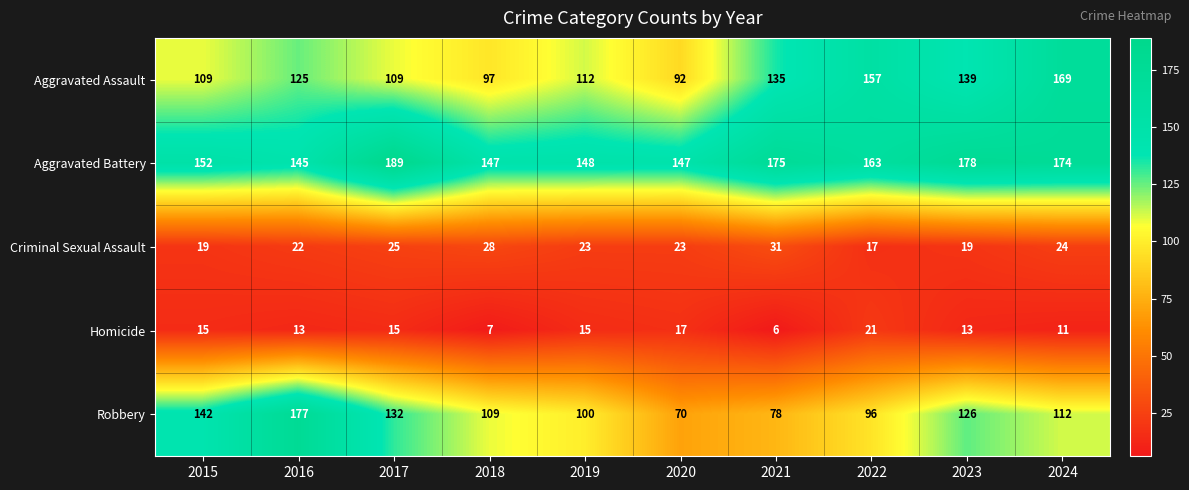

At 2018, list the series in order from smallest to largest.

Homicide, Criminal Sexual Assault, Aggravated Assault, Robbery, Aggravated Battery